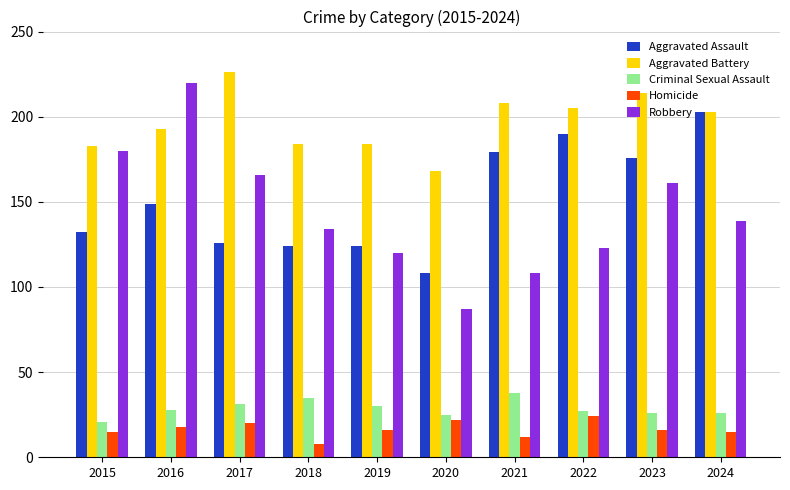

What is the maximum value for Homicide?

24